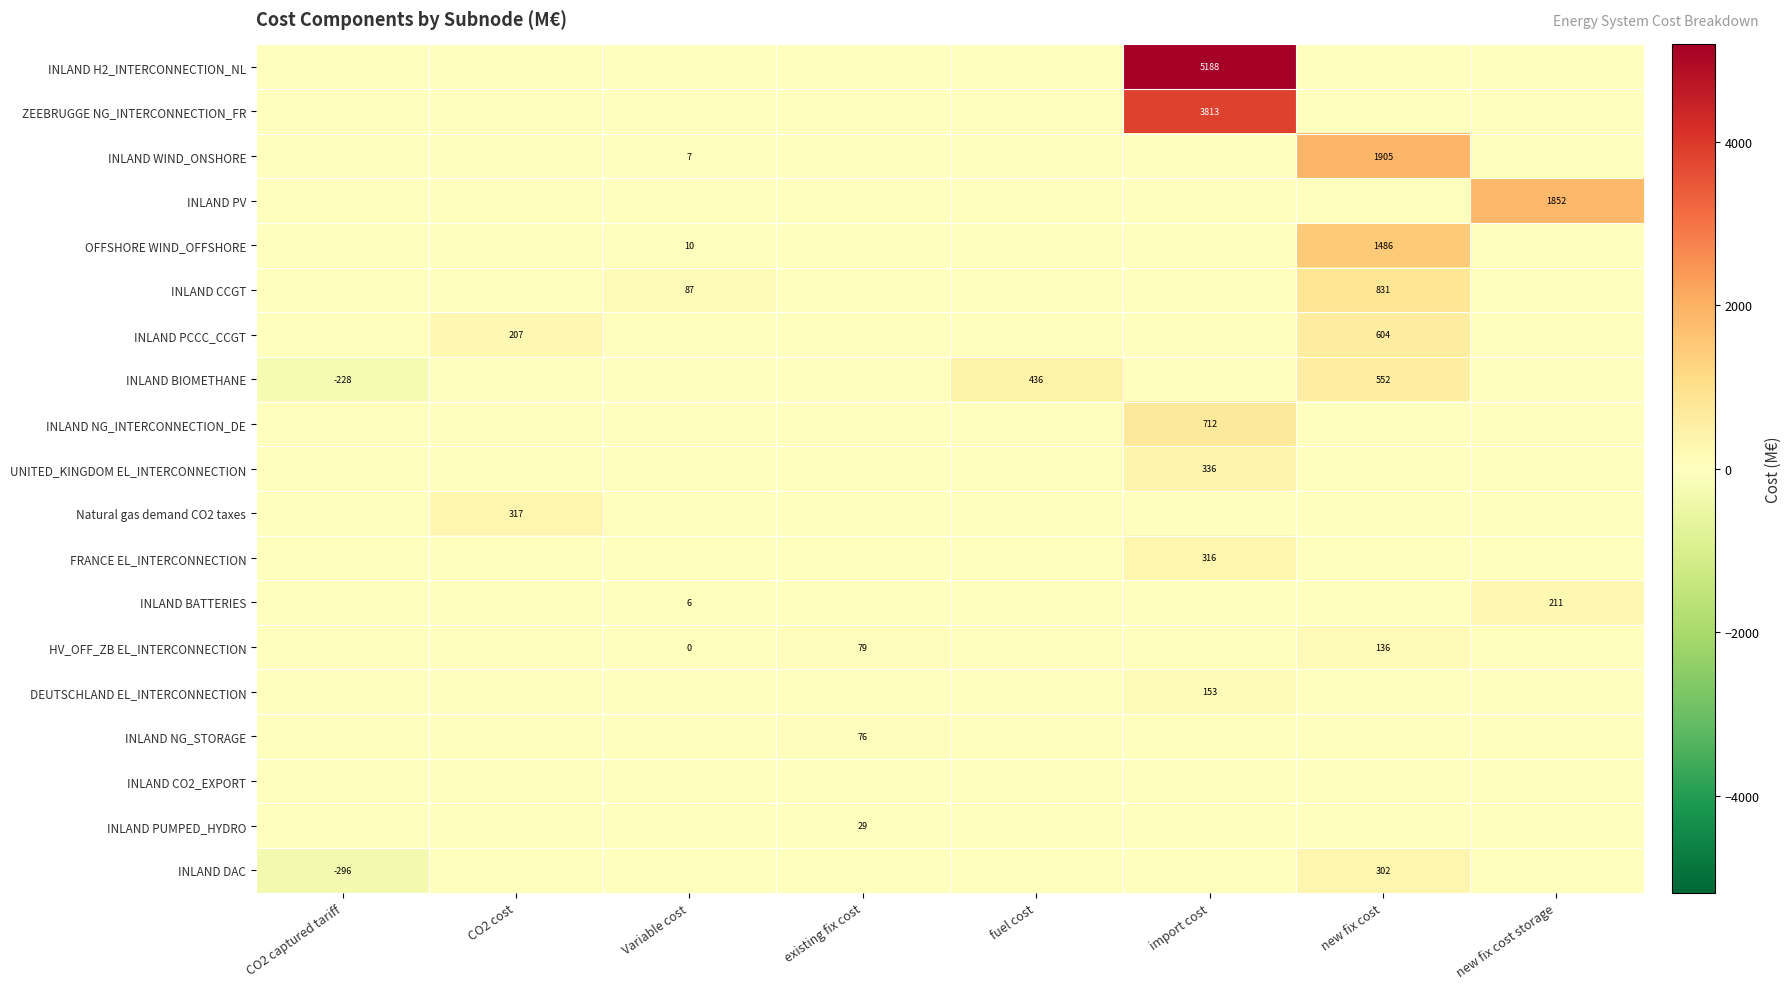

The value of ZEEBRUGGE NG_INTERCONNECTION_FR at import cost is 5633. True or false?

False